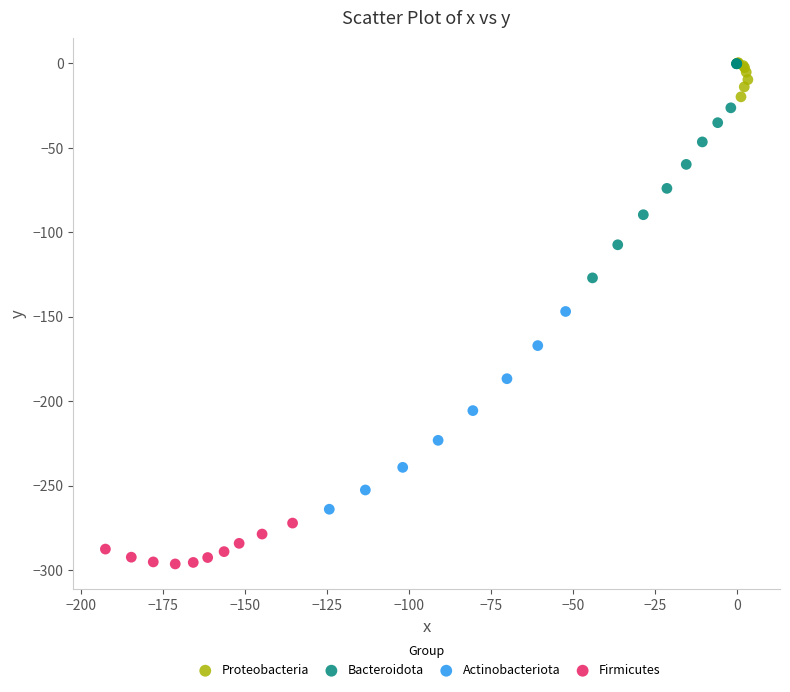

Which series contains the lowest Y value?

Firmicutes